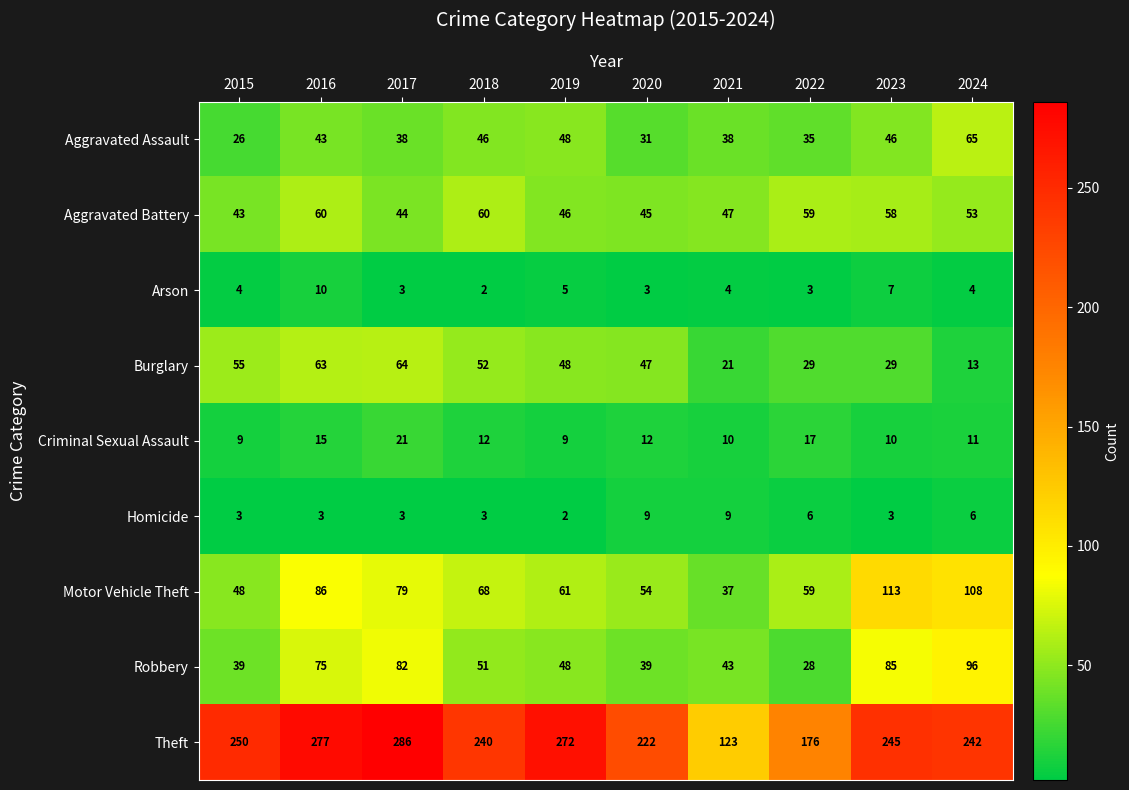

Count the number of data series in this chart.

9